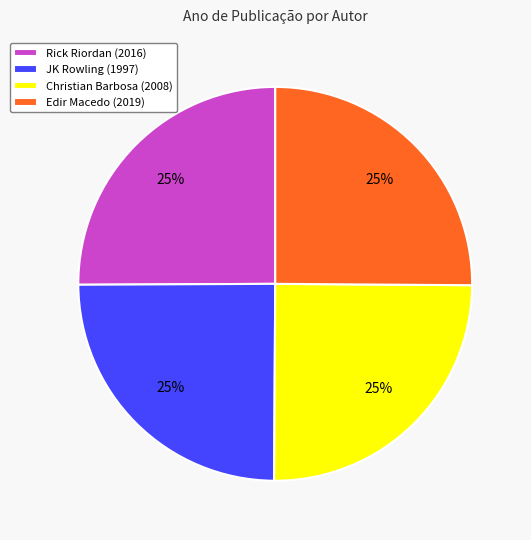

How many slices are in this pie chart?

4